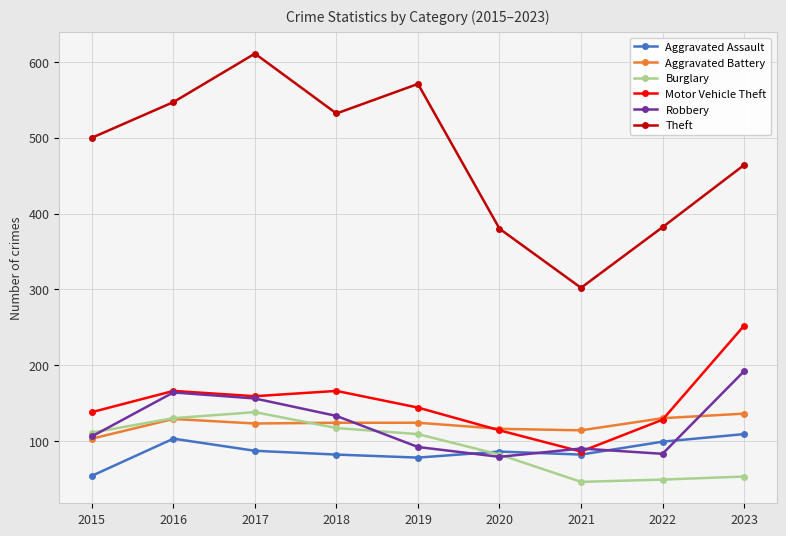

Which series changed the most between 2017 and 2023?

Theft